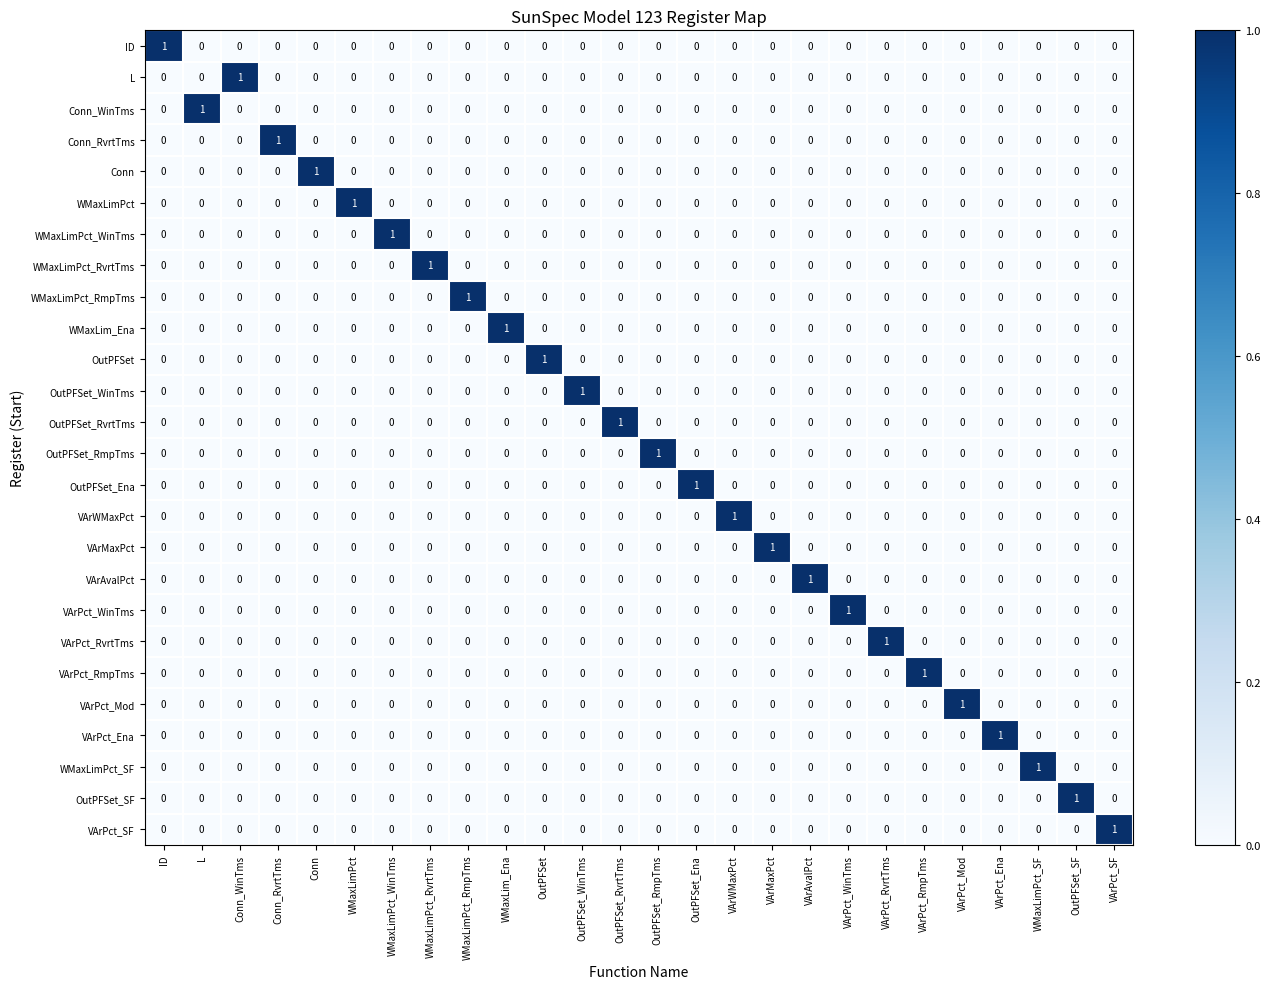

What is the total value across all series at VArMaxPct?

1